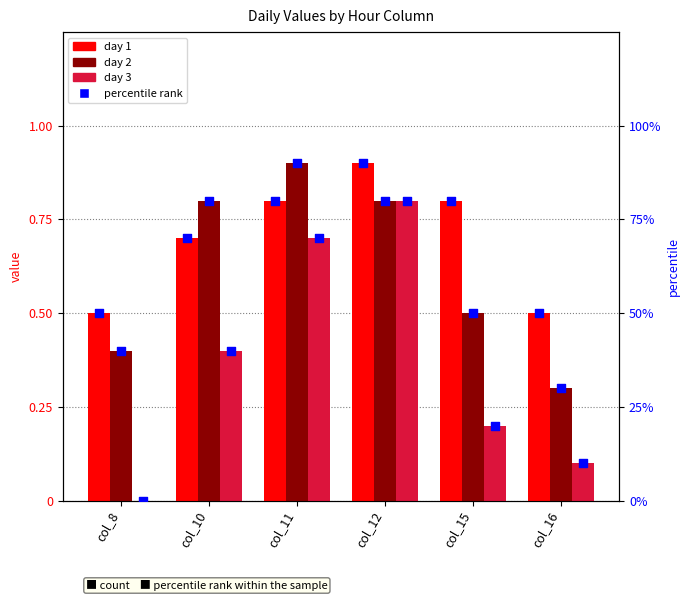

Is the value of day 2 percentile at col_10 greater than the value of day 2 at col_8?

Yes